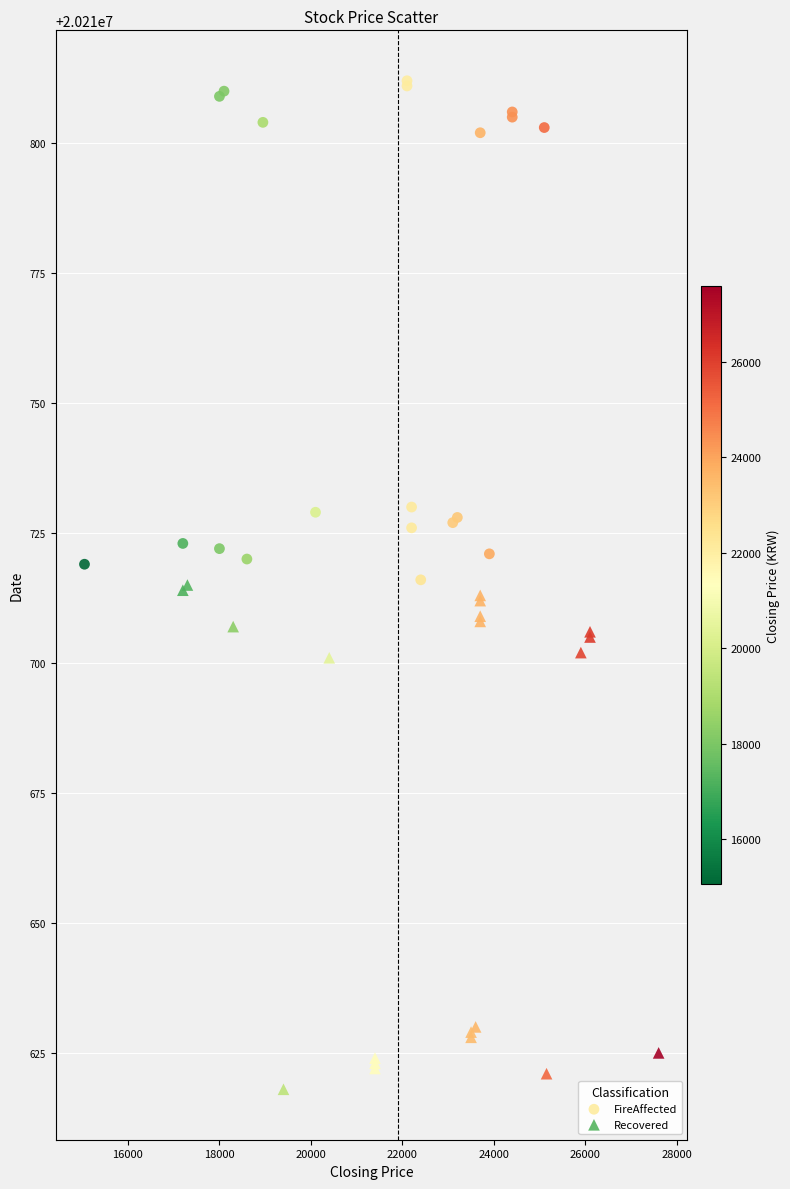

Which series reaches the minimum Y coordinate?

Recovered